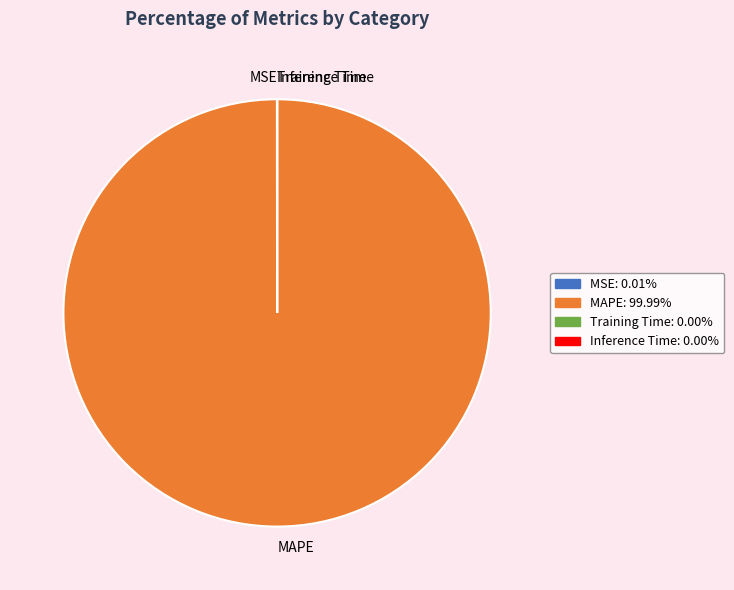

Does MAPE account for over 50% of the chart?

Yes